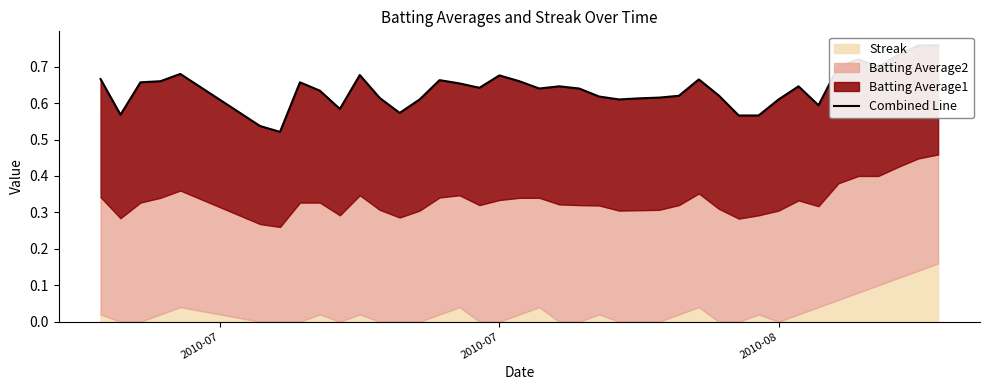

How many lines are shown in the chart?

1